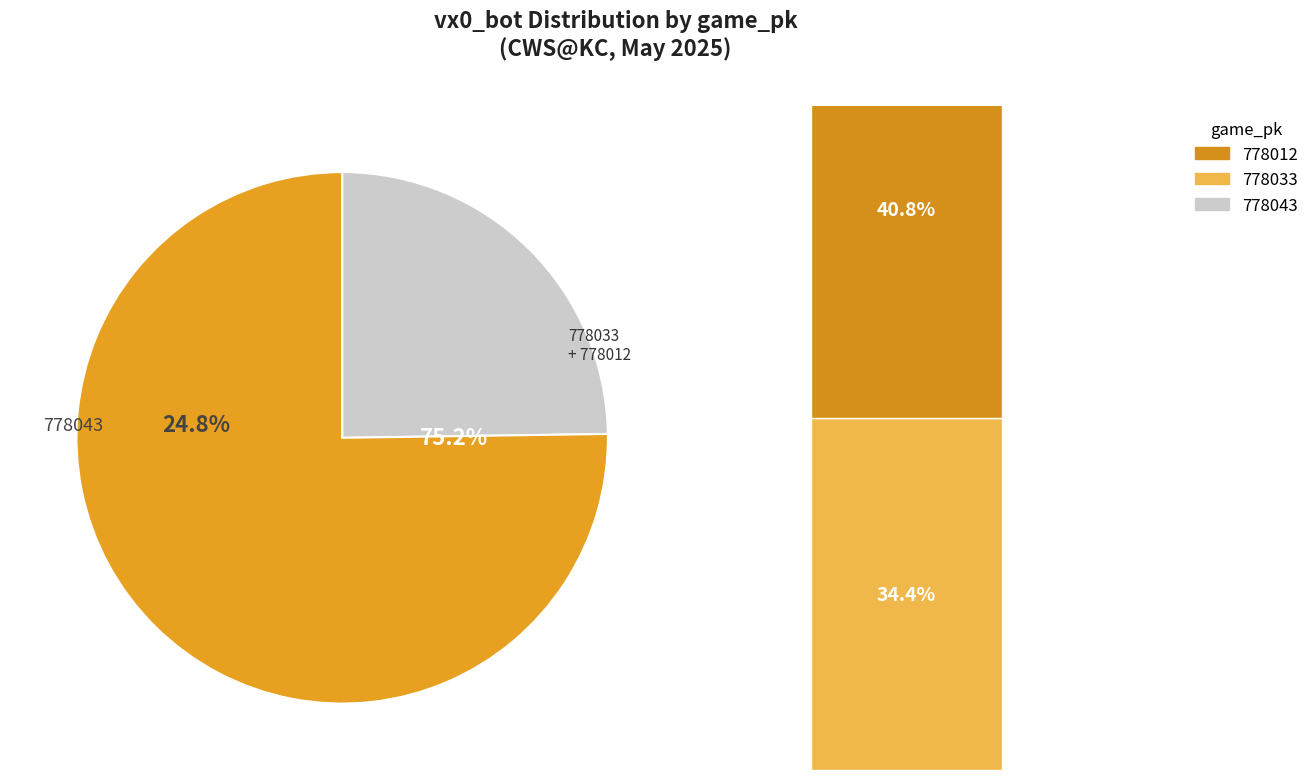

To the nearest percent, what is the difference between the largest and smallest slice percentages?

16%